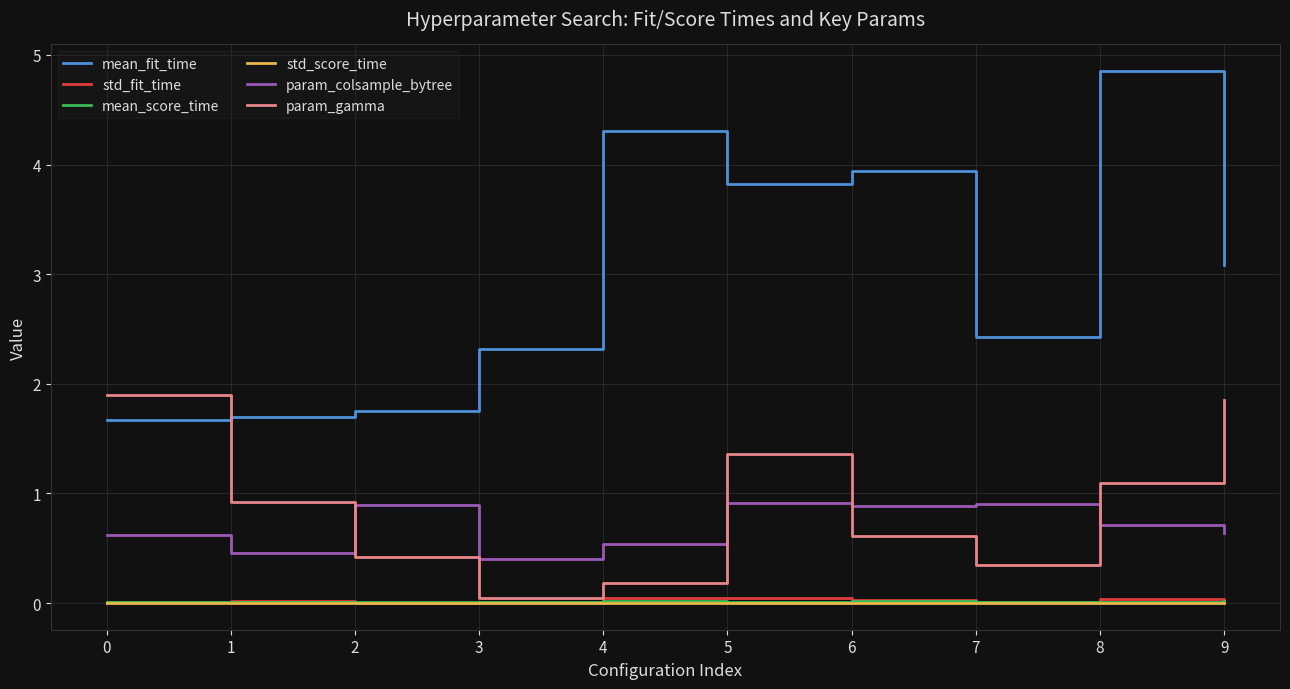

Which series ends up on top after the final intersection of param_gamma and mean_fit_time?

mean_fit_time